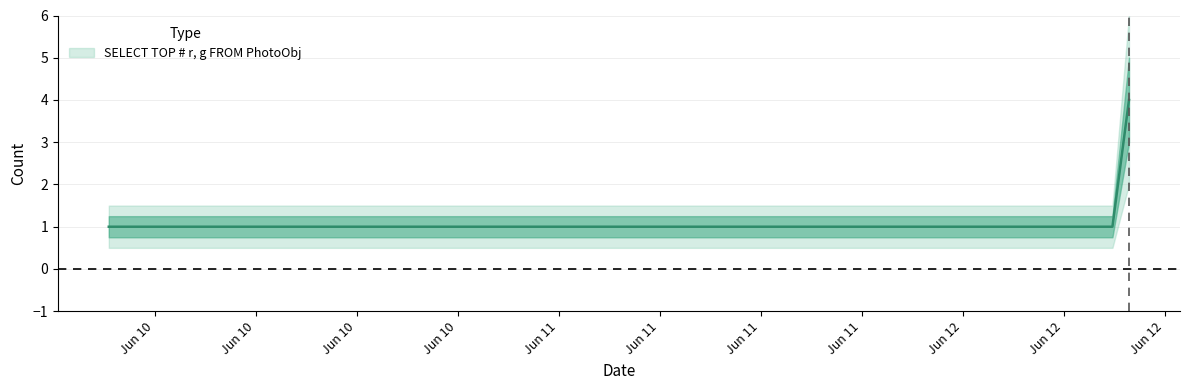

Rank the categories by value from highest to lowest.

2019-06-12 09:53:00, 2019-06-09 21:17:00, 2019-06-12 08:54:00